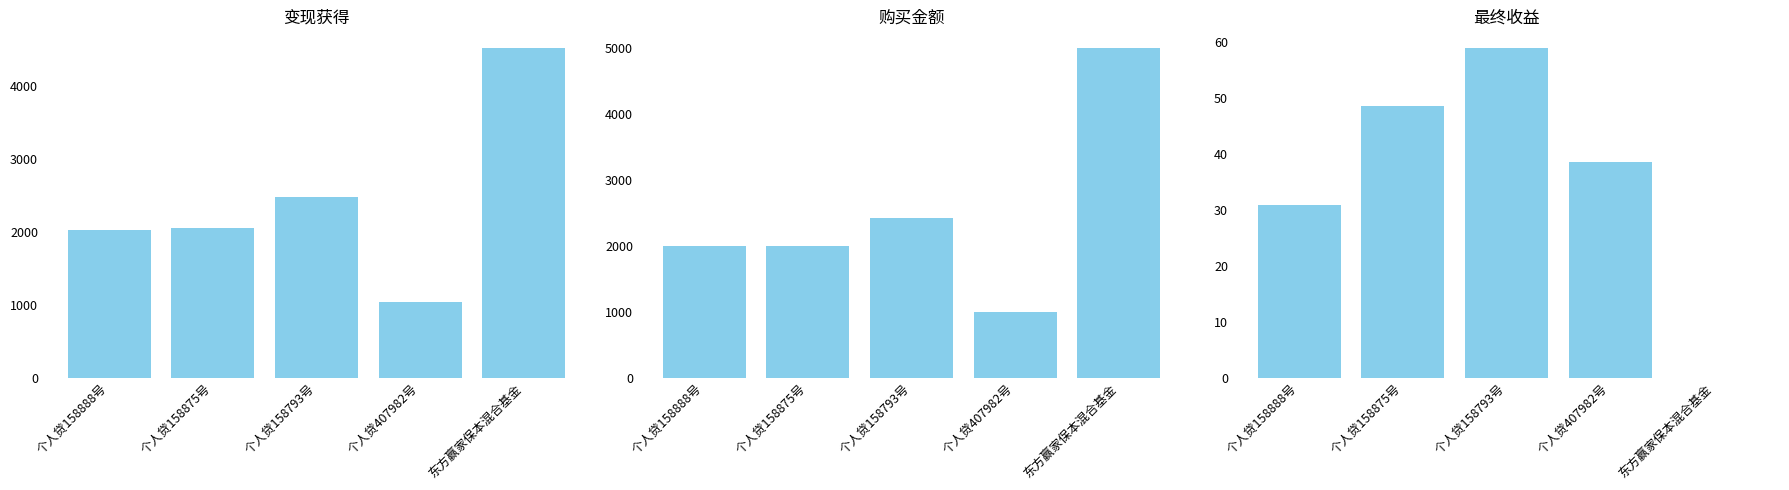

What is the maximum value shown in the chart?

5000.0